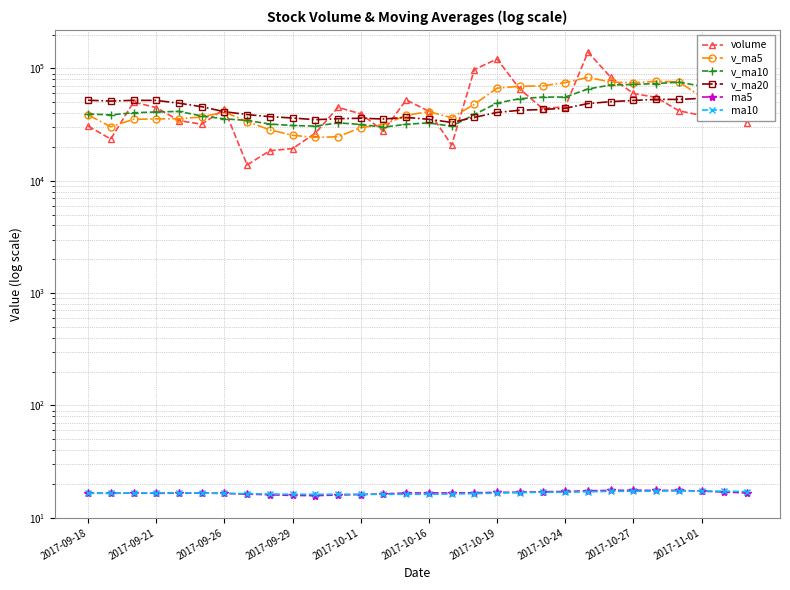

What is the sum of the ma5 values at 2017-10-11 and 24?

34.1